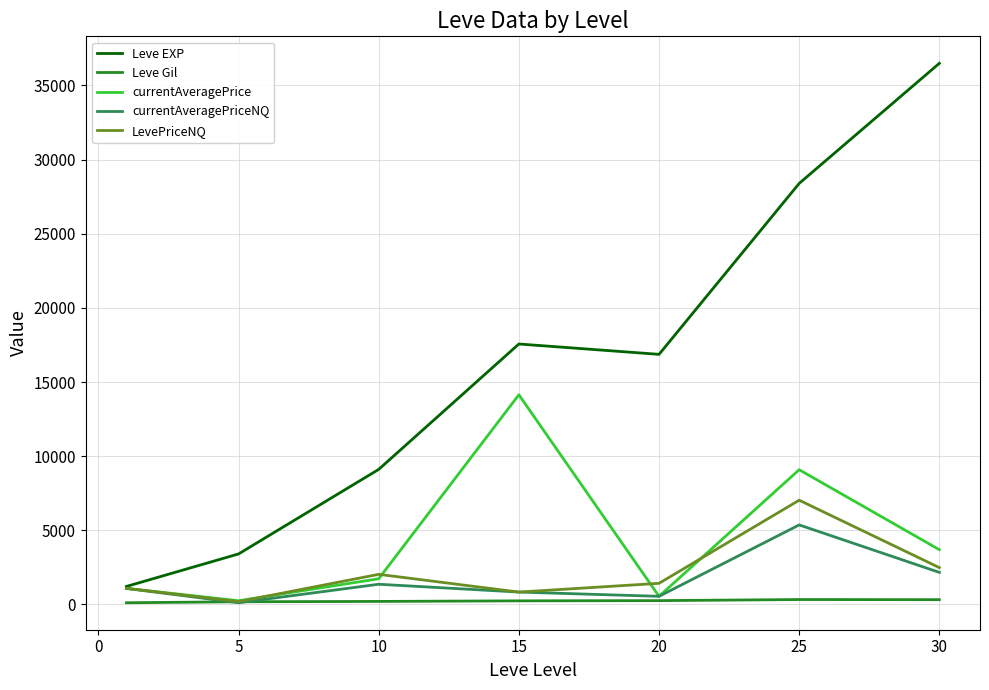

Which series has the widest spread of values?

Leve EXP